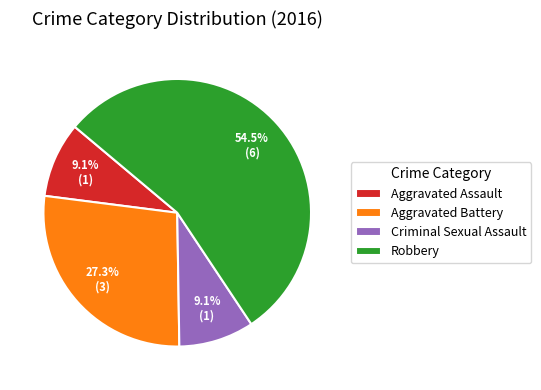

Does any single category account for the majority?

Yes